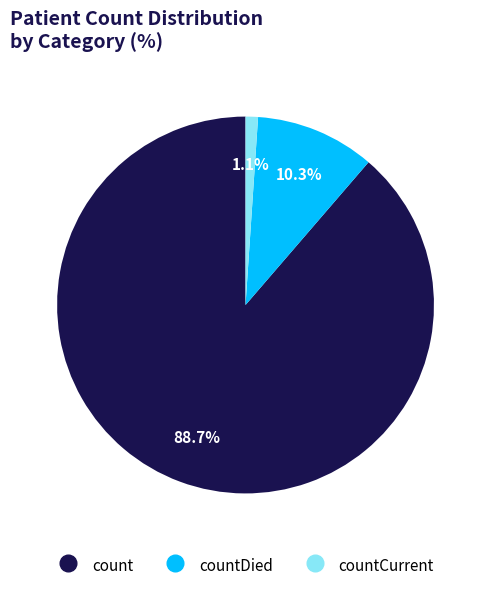

Is there a majority slice in this chart?

Yes